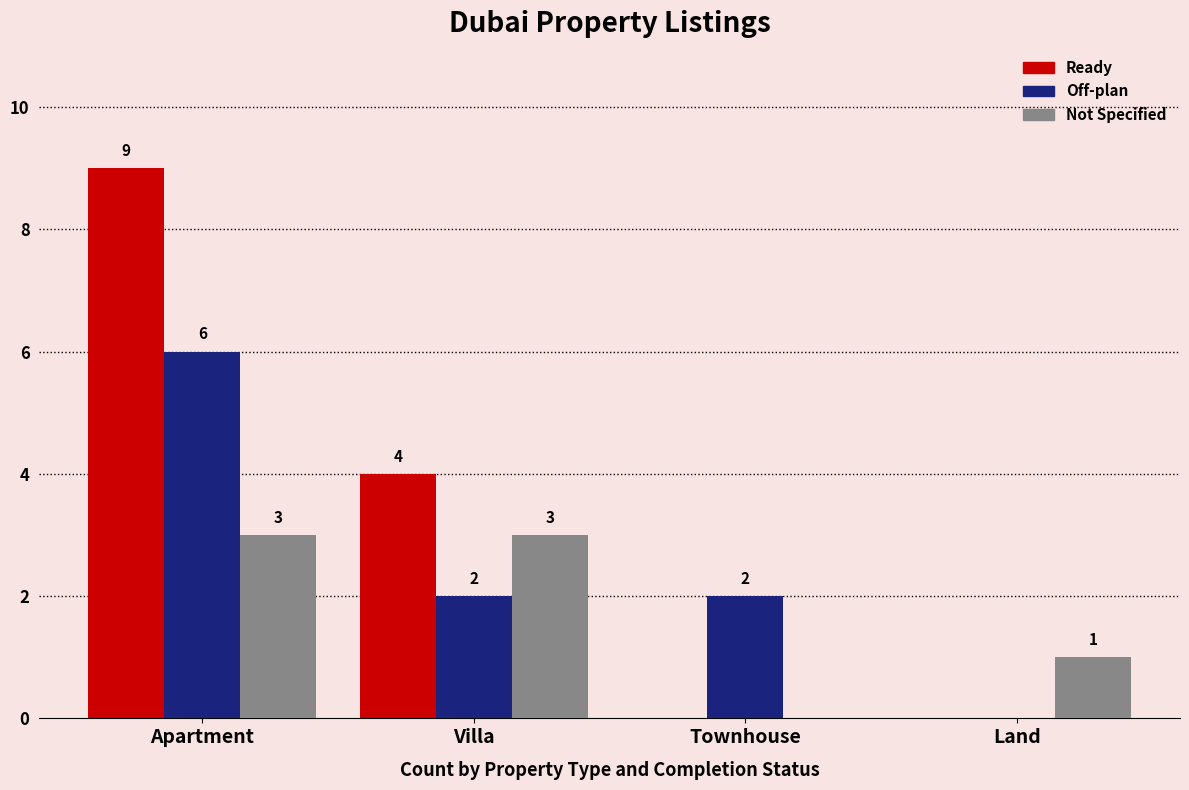

Between Villa and Townhouse, which series saw the biggest shift?

Ready